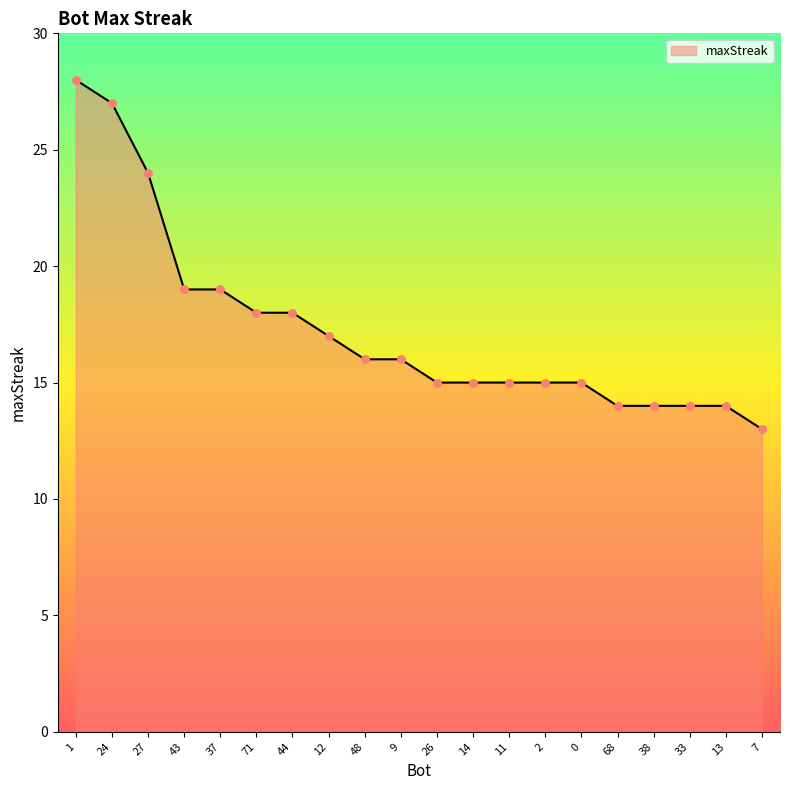

Between 11 and 33, which is larger?

11